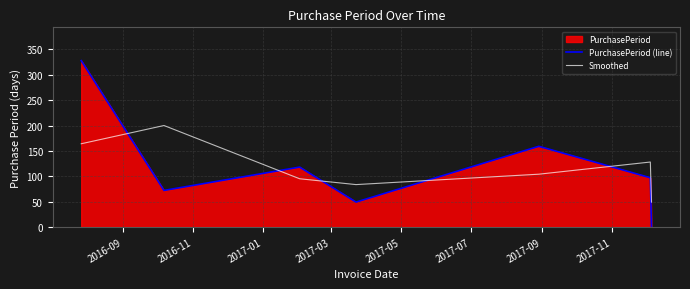

Which series has the largest range (max minus min)?

PurchasePeriod (line)